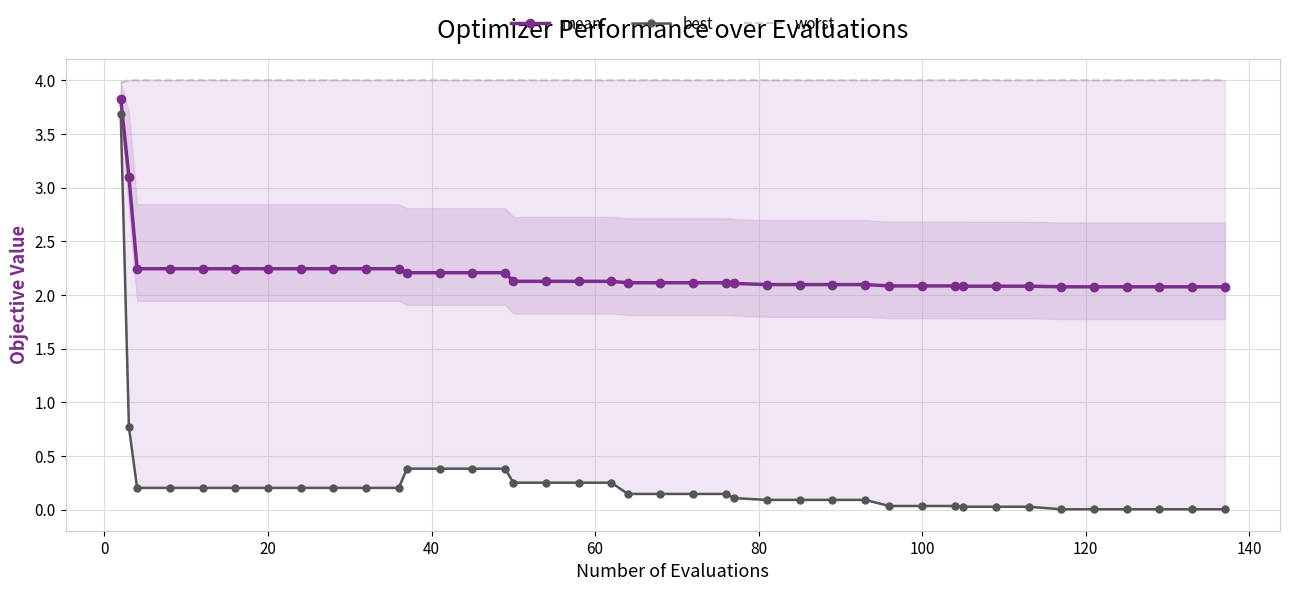

What are all the series names shown in the legend?

mean, best, worst